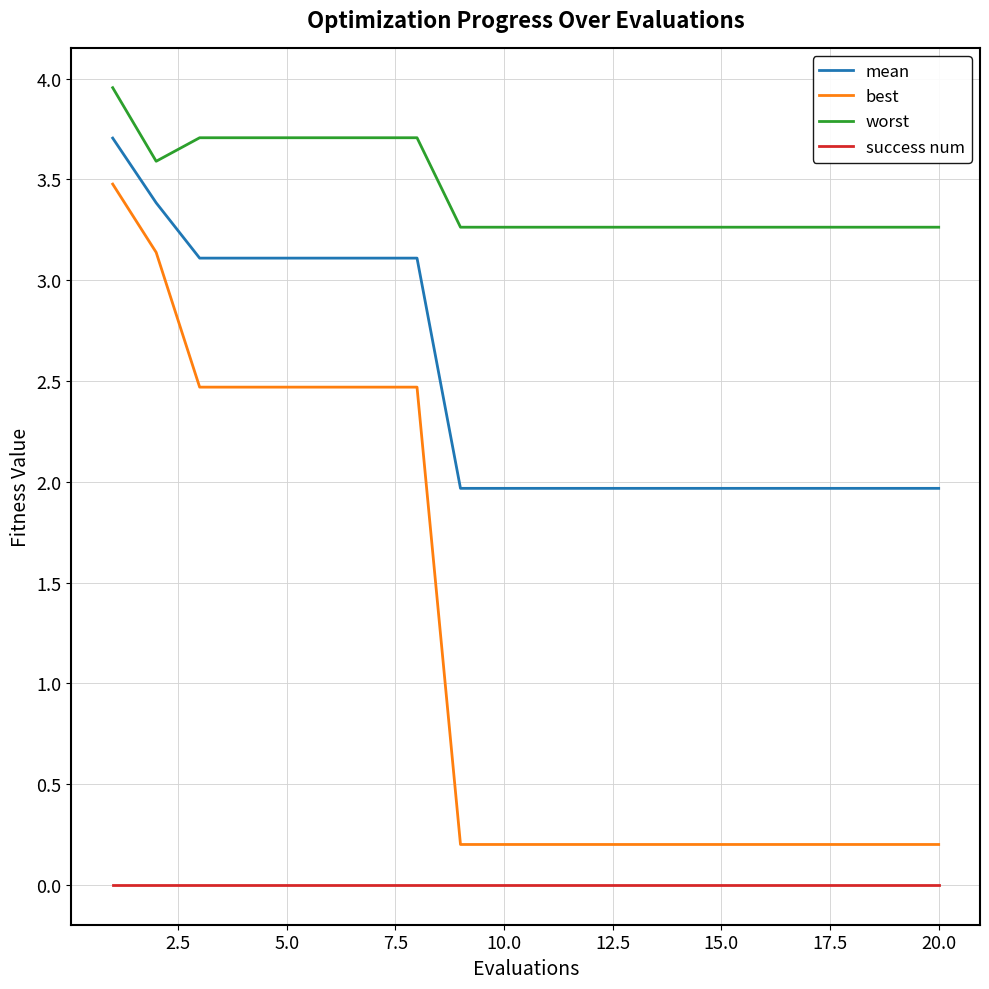

True or false: mean and best intersect in this chart.

False